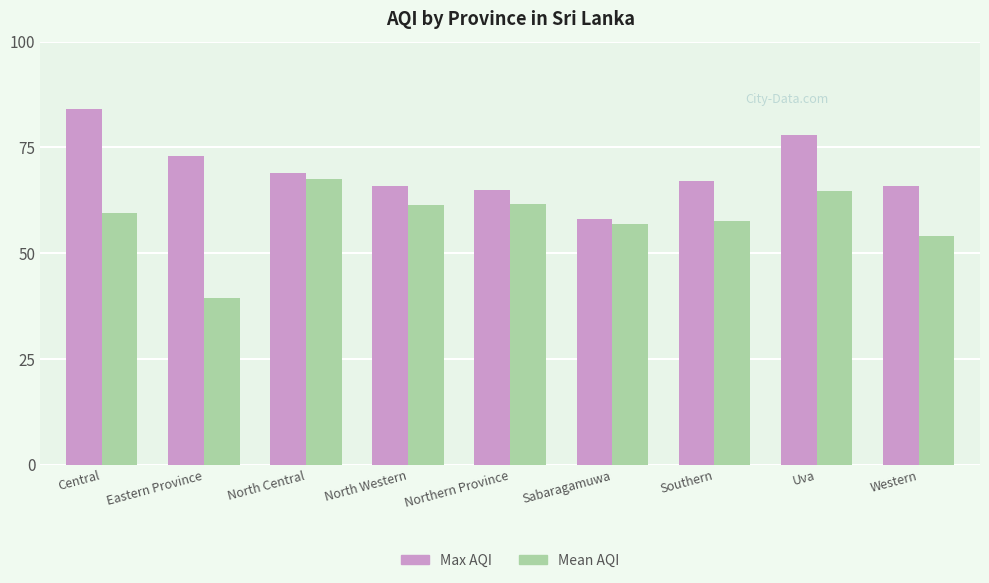

What is the spread (max minus min) of values at Uva?

13.3